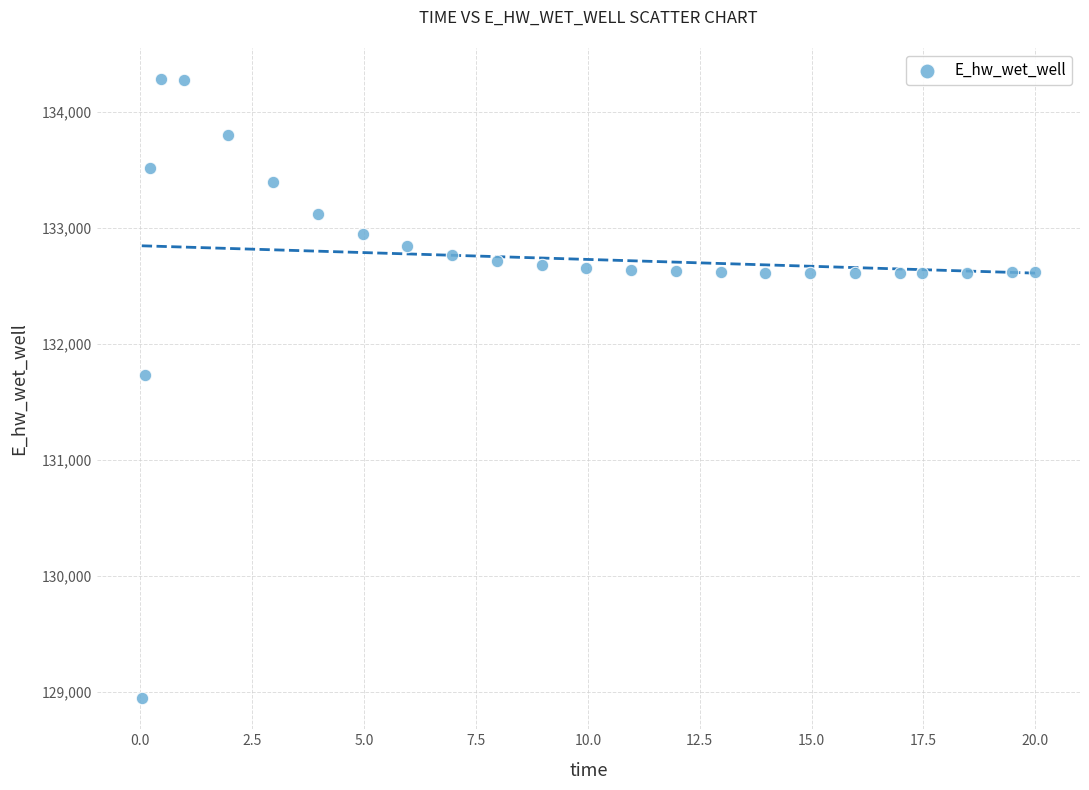

What is the range of Y values (max minus min)?

5341.6